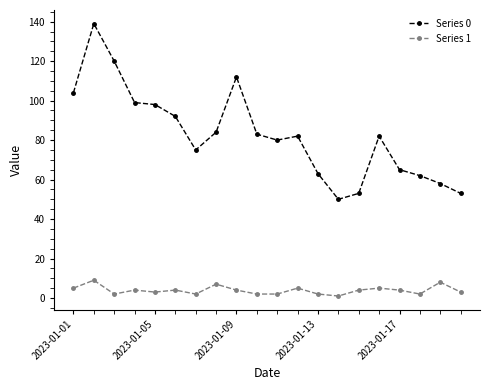

True or false: Series 1 and Series 0 cross at least once.

False